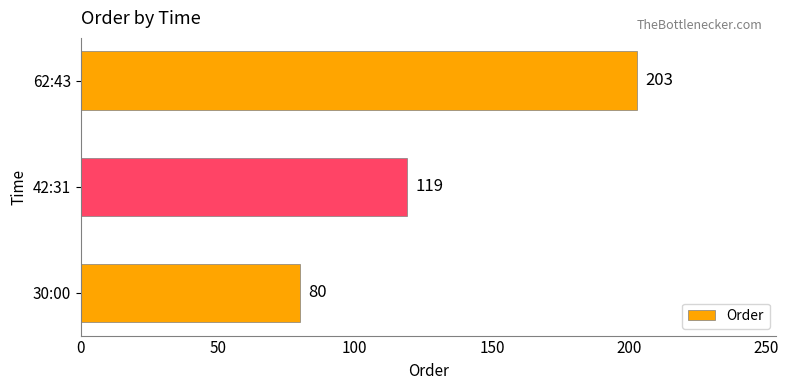

List the labels in order of value, smallest first.

30:00, 42:31, 62:43